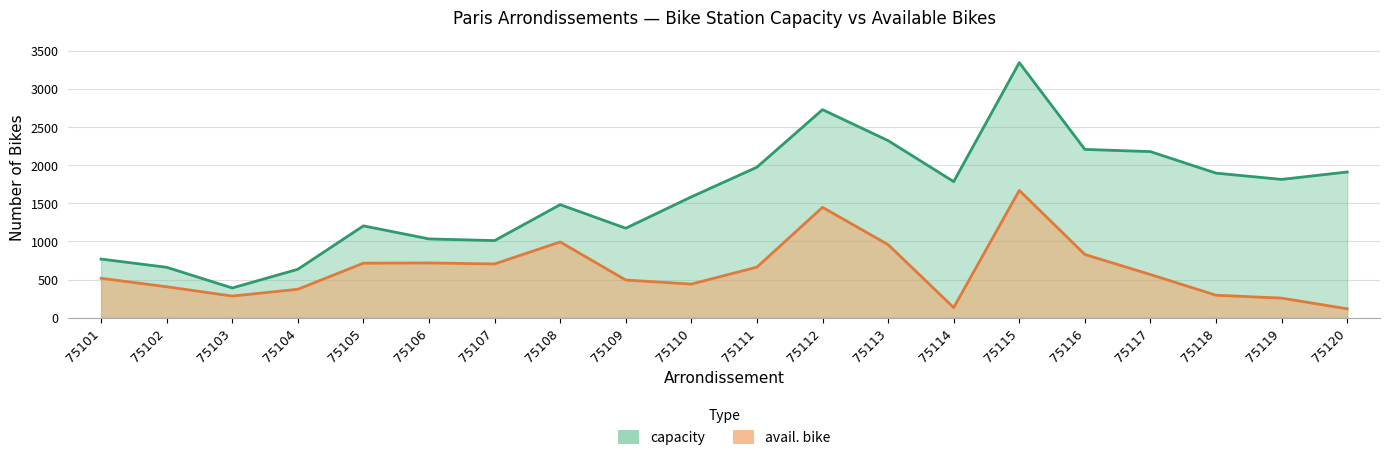

How many data points does each series have?

20